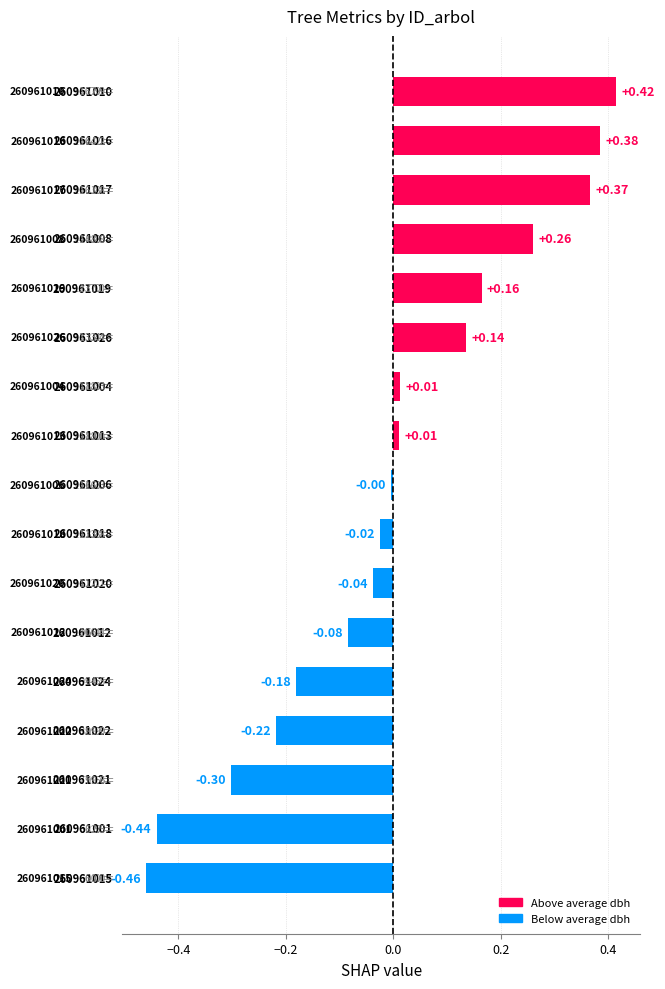

What is the difference between the second highest and second lowest values?

0.8